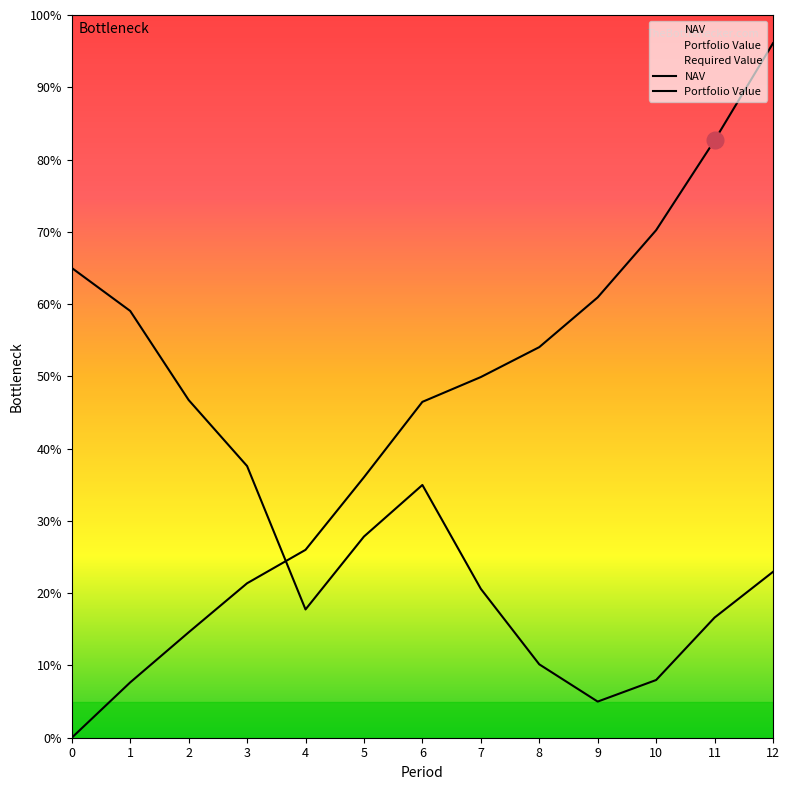

Reading left to right, list all the values displayed in this chart.

NAV: 0=65.0	1=59.1	2=46.7	3=37.6	4=17.7	5=27.8	6=35.0	7=20.6	8=10.2	9=5.0	10=8.0	11=16.6	12=23.0
Portfolio Value: 0=0.0	1=7.7	2=14.6	3=21.4	4=26.0	5=36.0	6=46.5	7=49.9	8=54.0	9=60.9	10=70.2	11=82.7	12=96.1